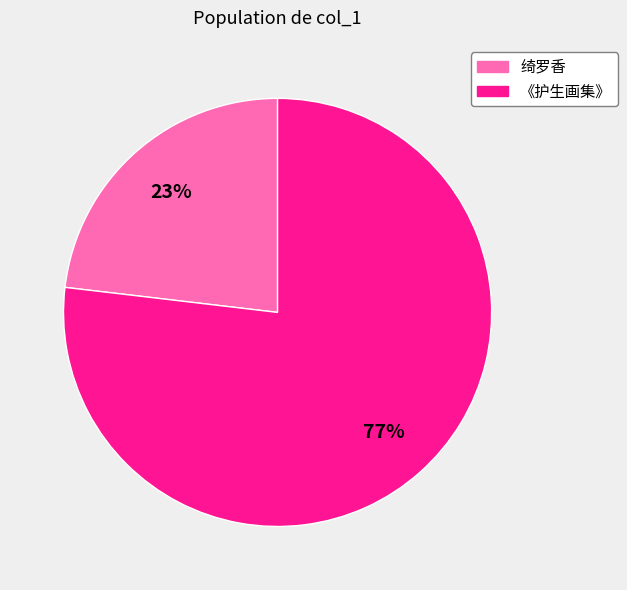

To the nearest percent, what is the average slice percentage?

50%